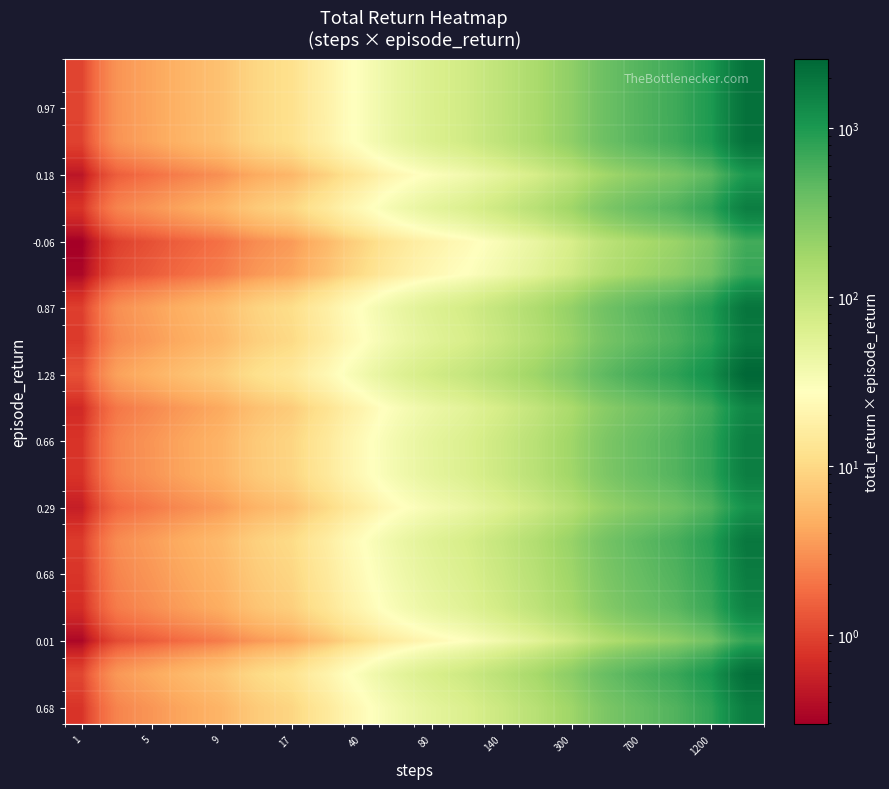

What is the greatest value displayed?

2592.2